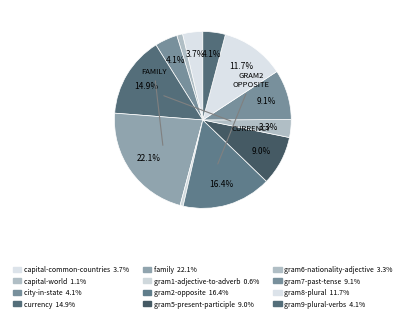

True or false: capital-common-countries accounts for 4% of the total.

True